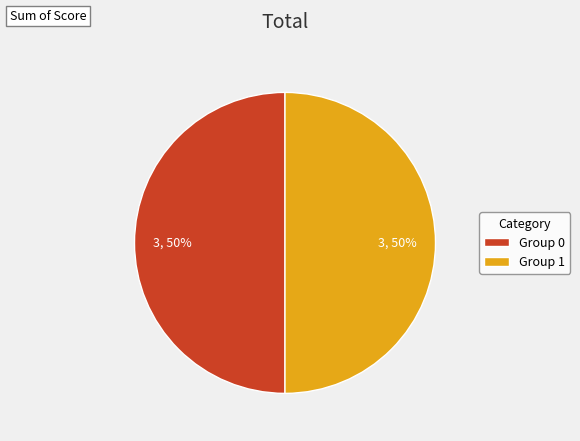

How many slices are in this pie chart?

2